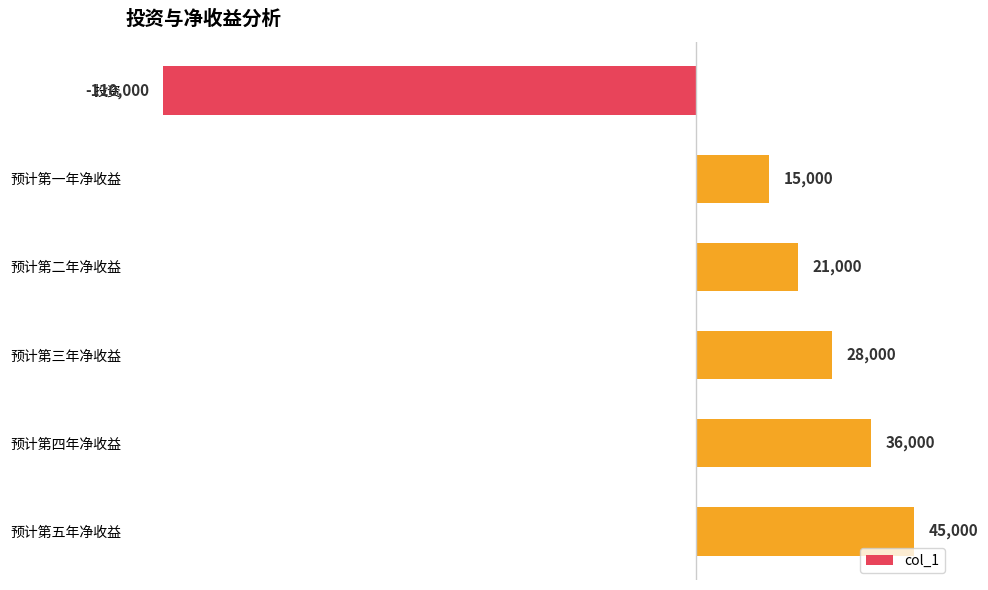

True or false: the data shows 28413 at 预计第五年净收益.

False